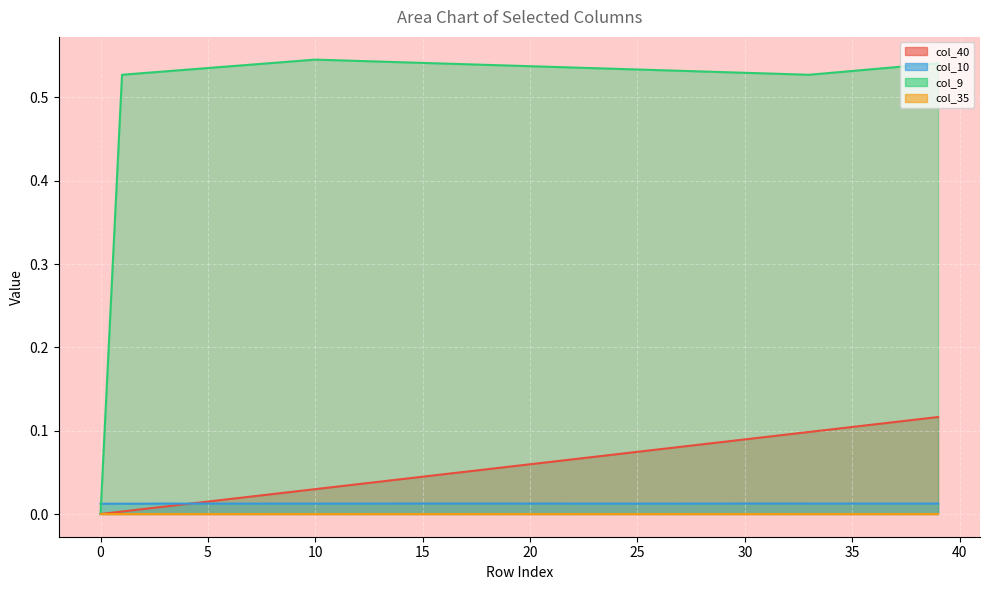

Is the value of col_9 at 17 greater than the value of col_40 at 34?

Yes